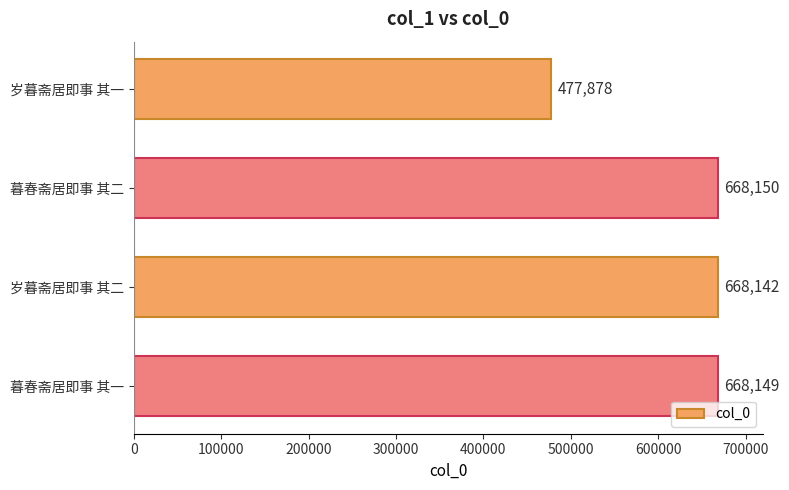

List the labels in order of value, smallest first.

岁暮斋居即事 其一, 岁暮斋居即事 其二, 暮春斋居即事 其一, 暮春斋居即事 其二